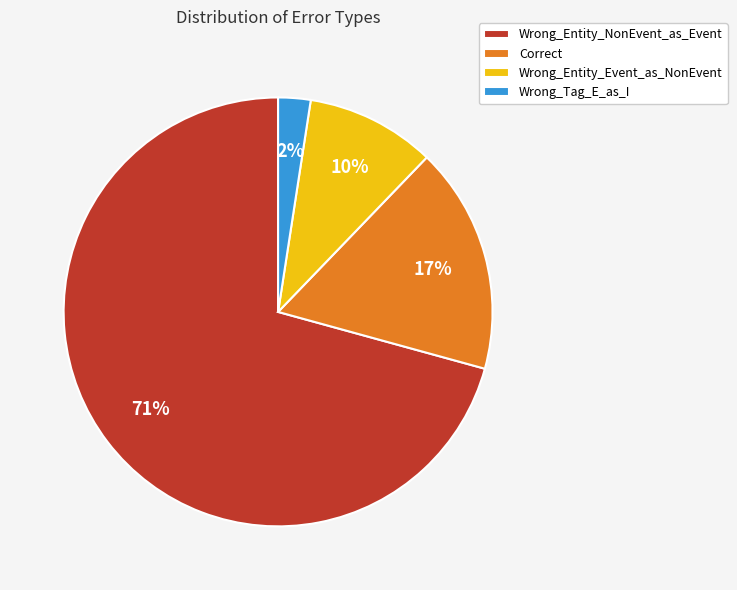

Which has a higher value, Correct or Wrong_Tag_E_as_I?

Correct